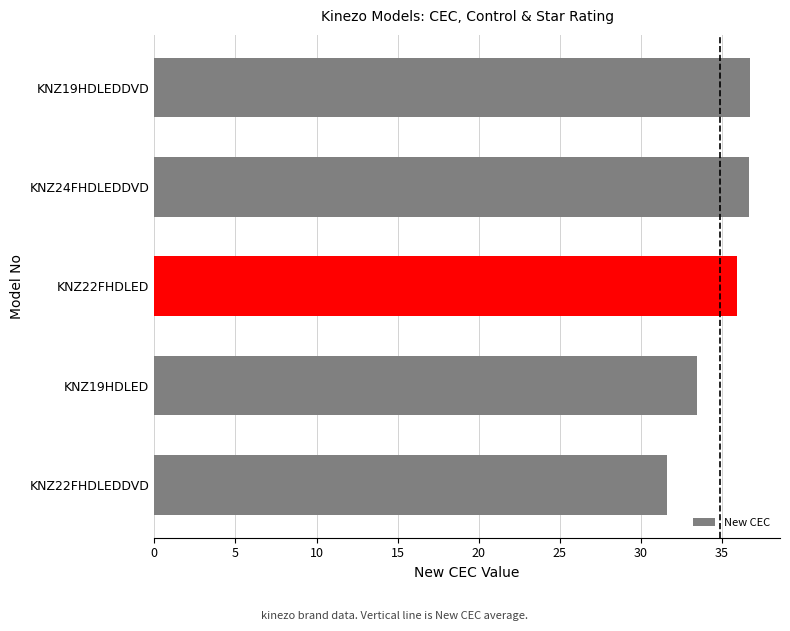

What value does the data have at KNZ19HDLEDDVD?

36.7